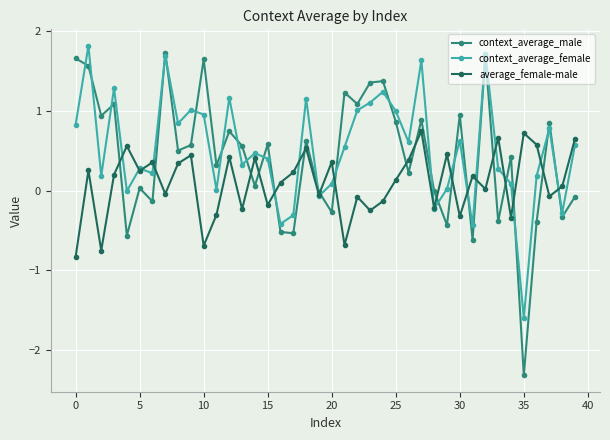

Which series has the largest range (max minus min)?

context_average_male